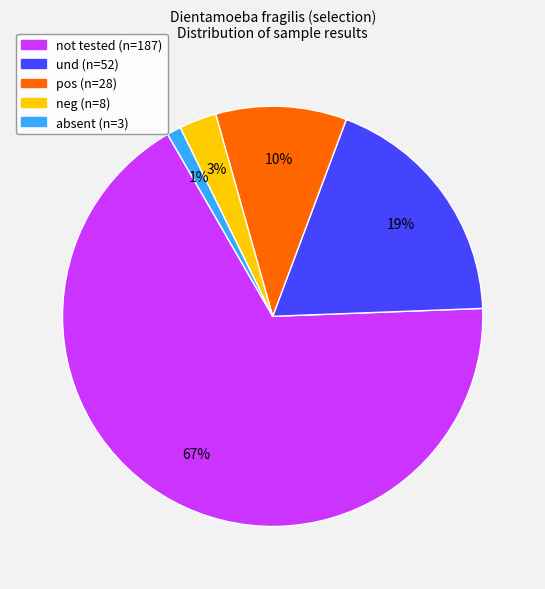

Is it true that pos is 10% of the pie?

True